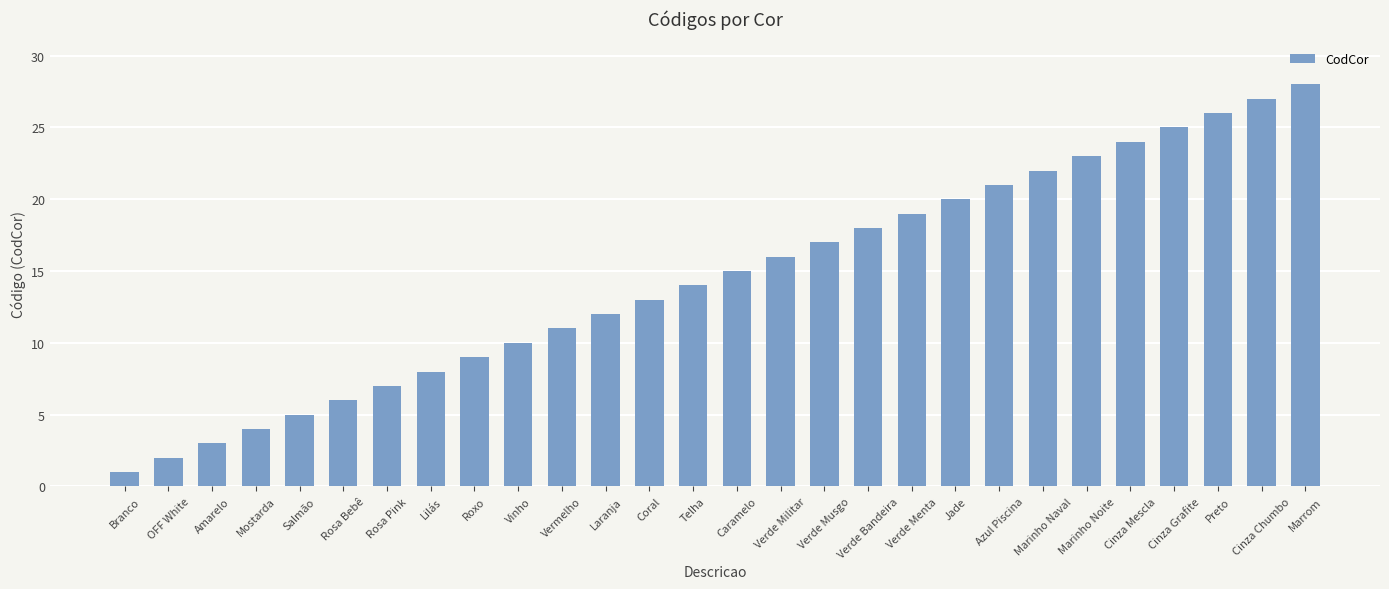

Approximately how many times larger is the value at Caramelo compared to Marrom?

0.5